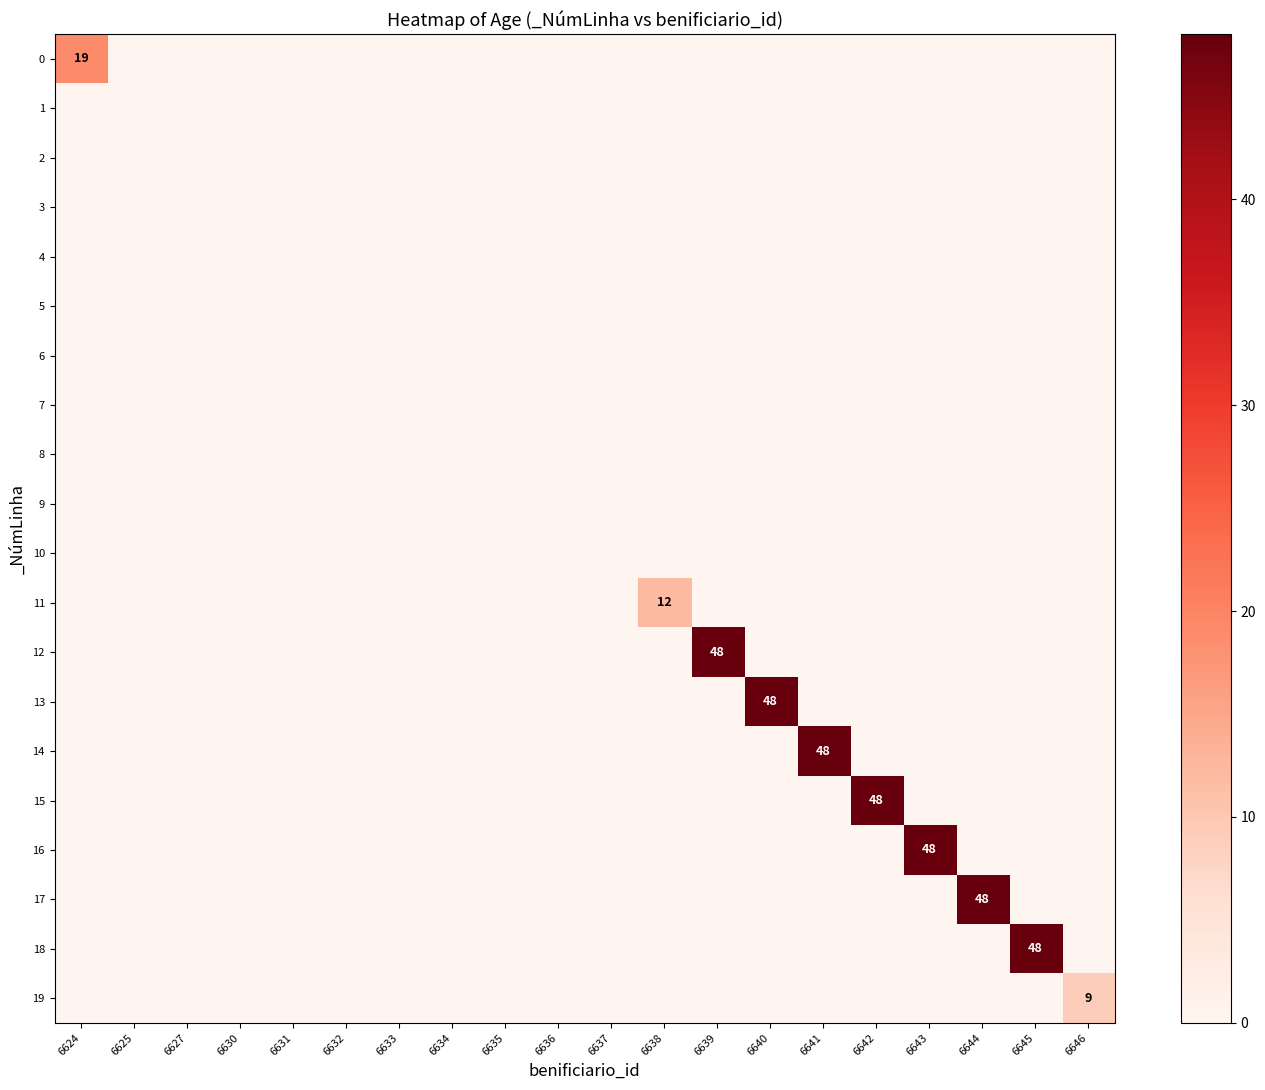

The value of 12 at 6639 is 19. True or false?

False